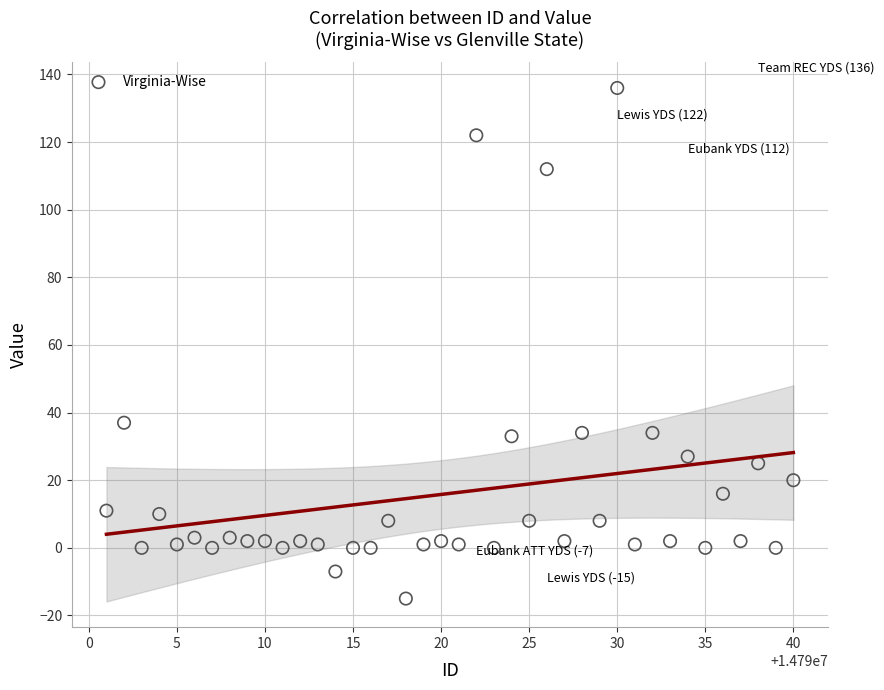

What Y value in the scatter plot is closest to 60?

37